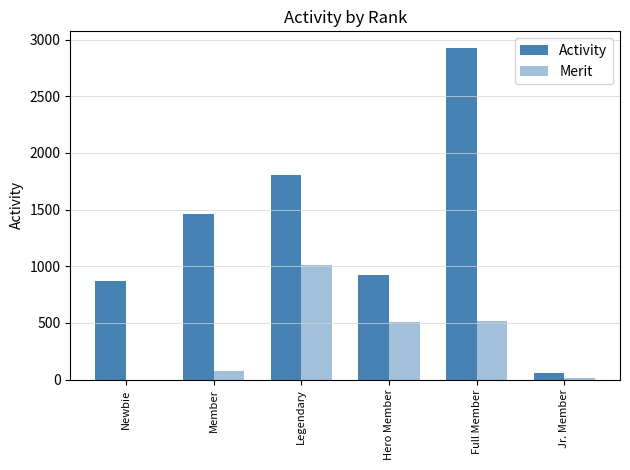

How many distinct data groups are displayed?

2